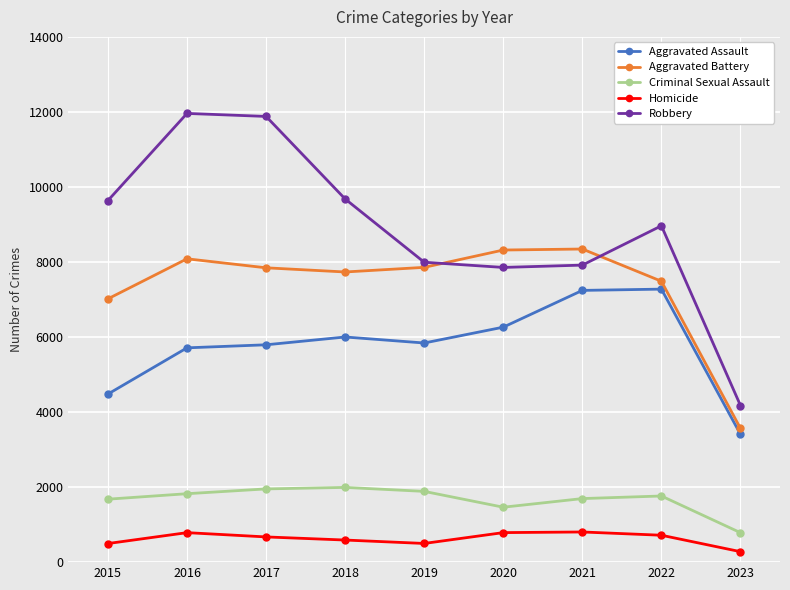

True or false: Homicide and Criminal Sexual Assault cross at least once.

False